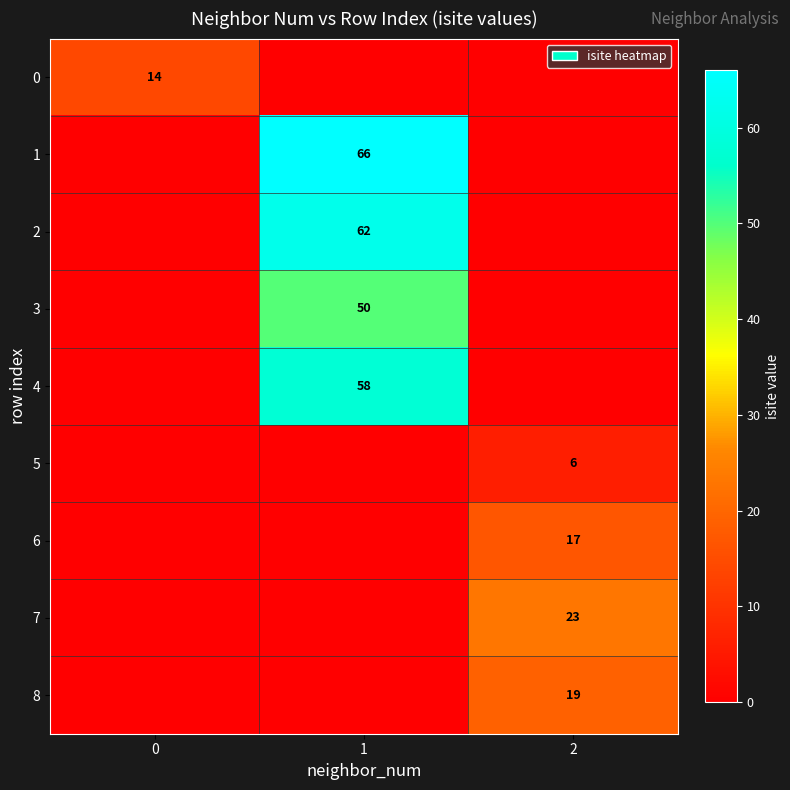

True or false: 8 has a value of 19 at 2.

True